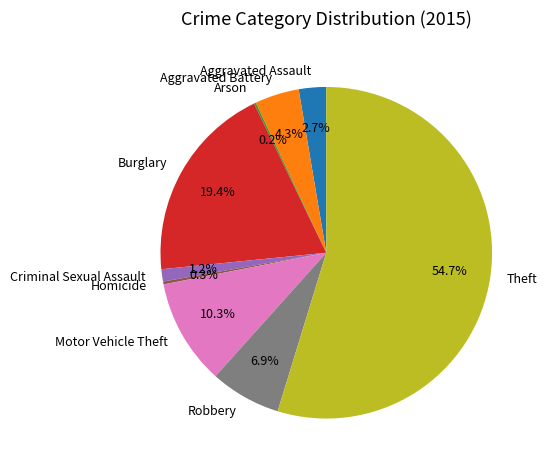

True or false: Aggravated Battery accounts for 4% of the total.

True